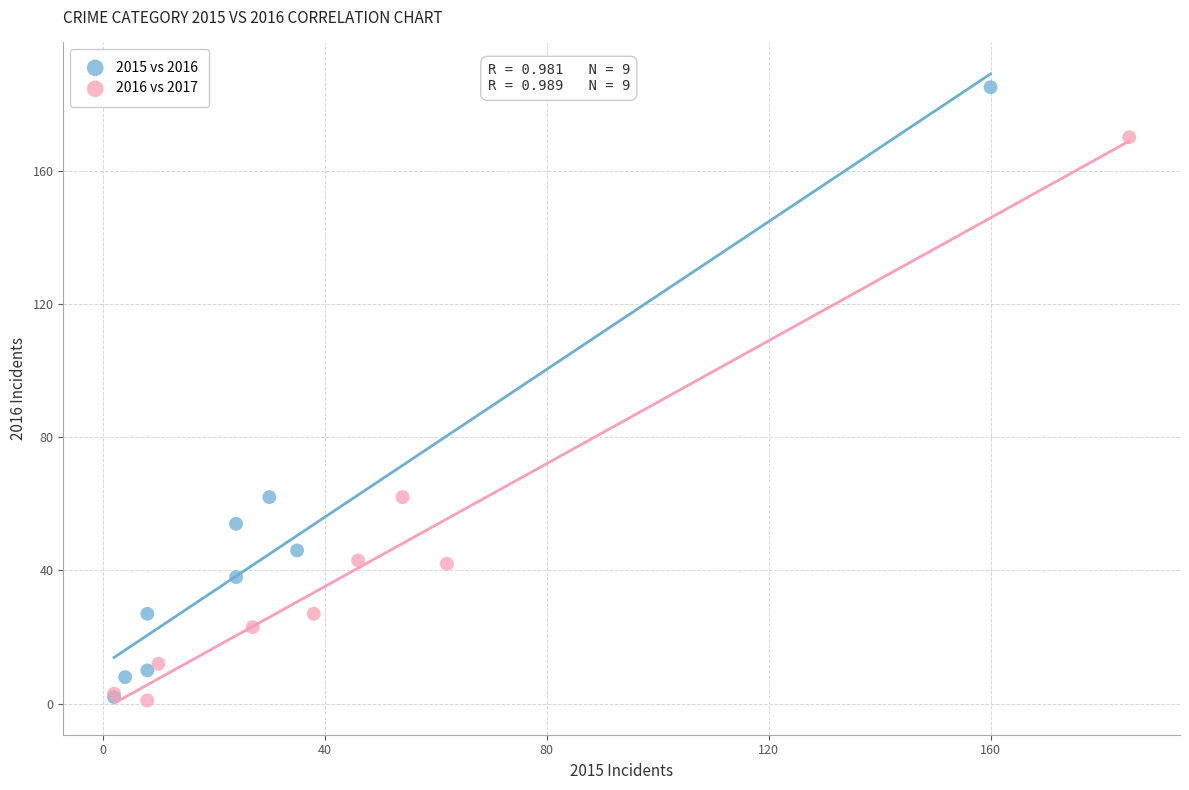

Which series has the largest Y range (max minus min)?

2015 vs 2016